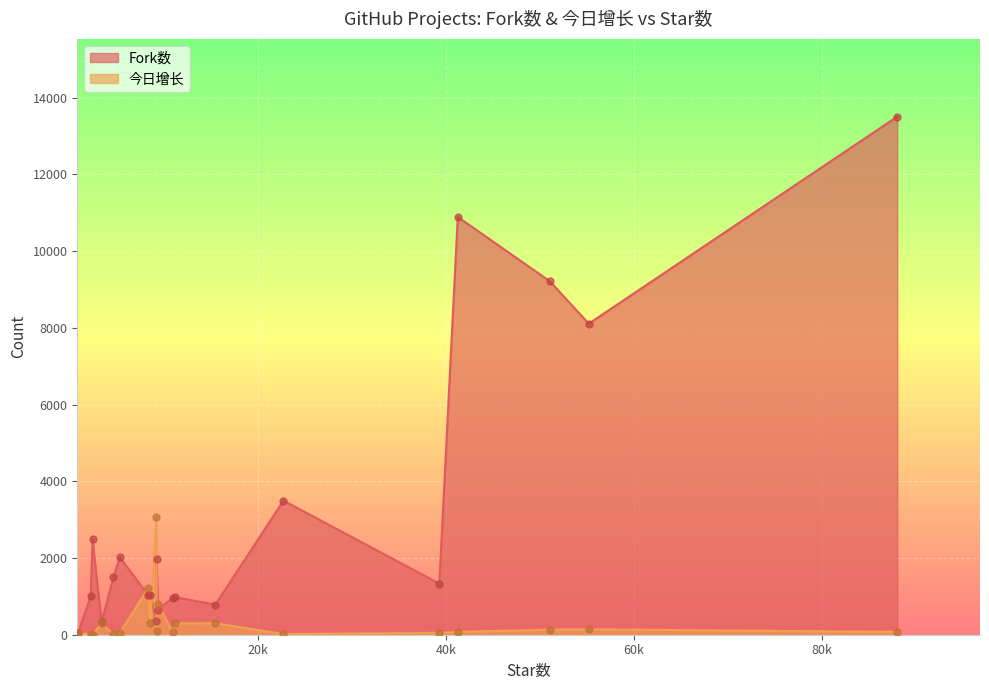

Which series contains the lowest Y value?

今日增长